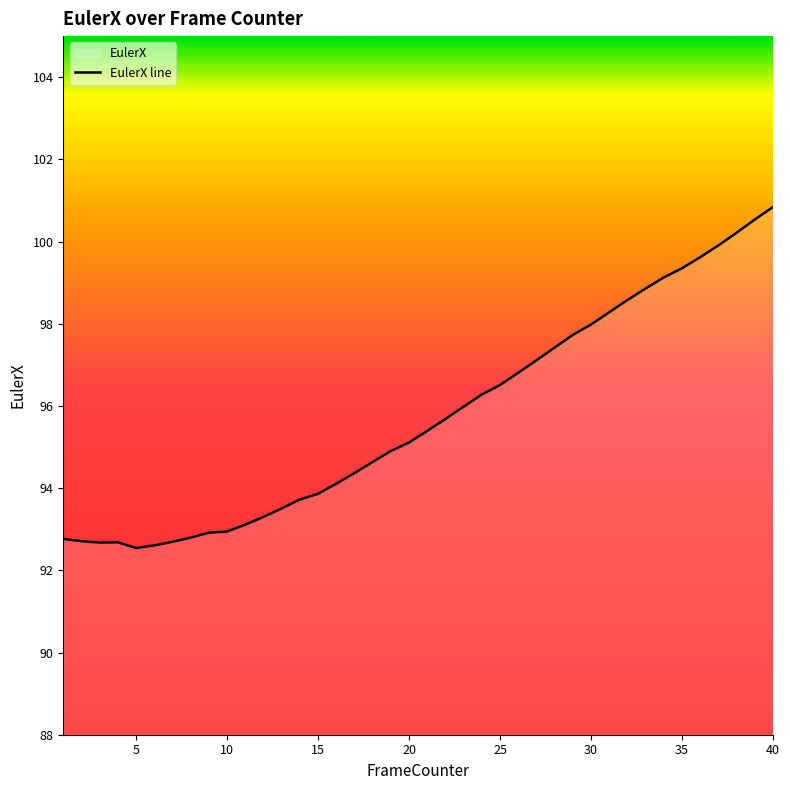

How many points are lower than both their immediate neighbors (excluding endpoints)?

2